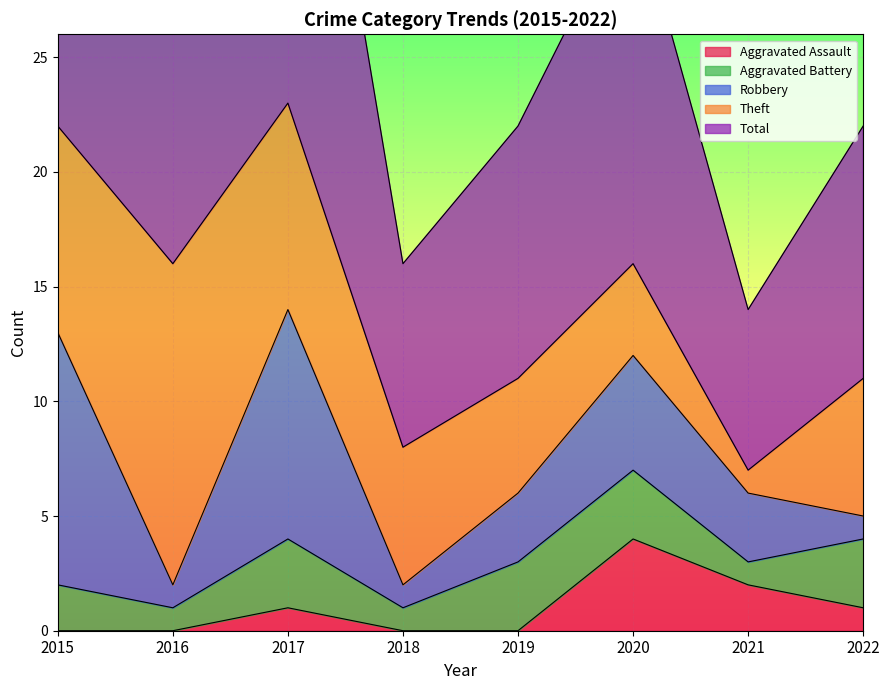

How many lines are shown in the chart?

5